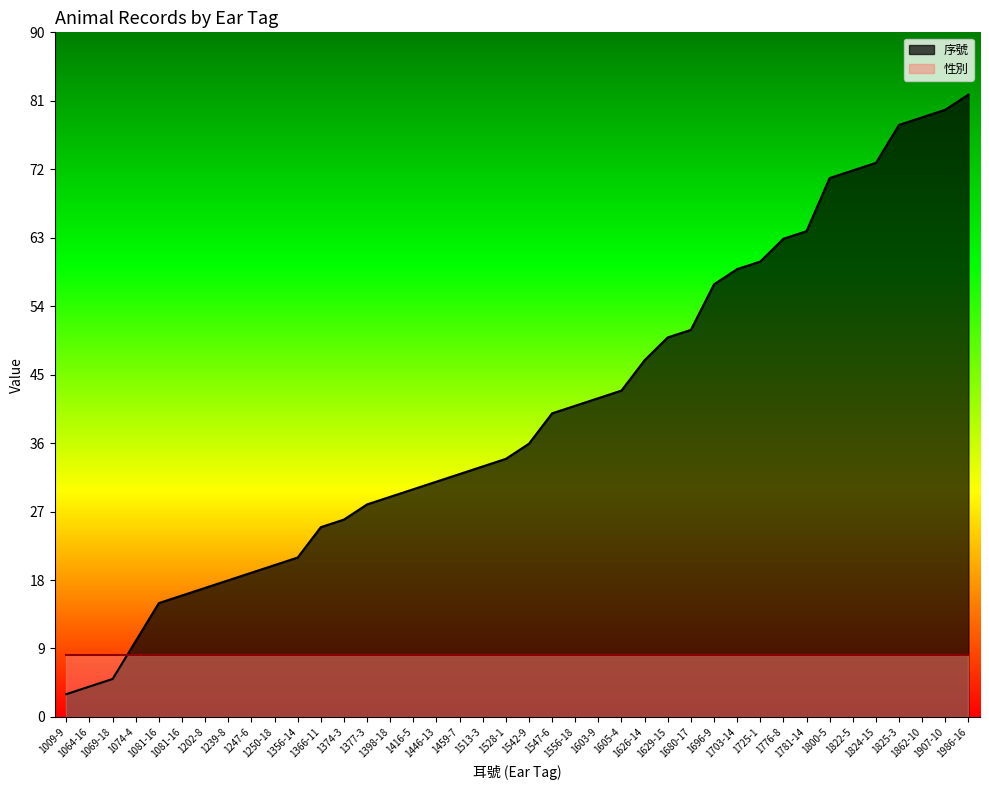

Which category has the highest value across all series?

1986-16